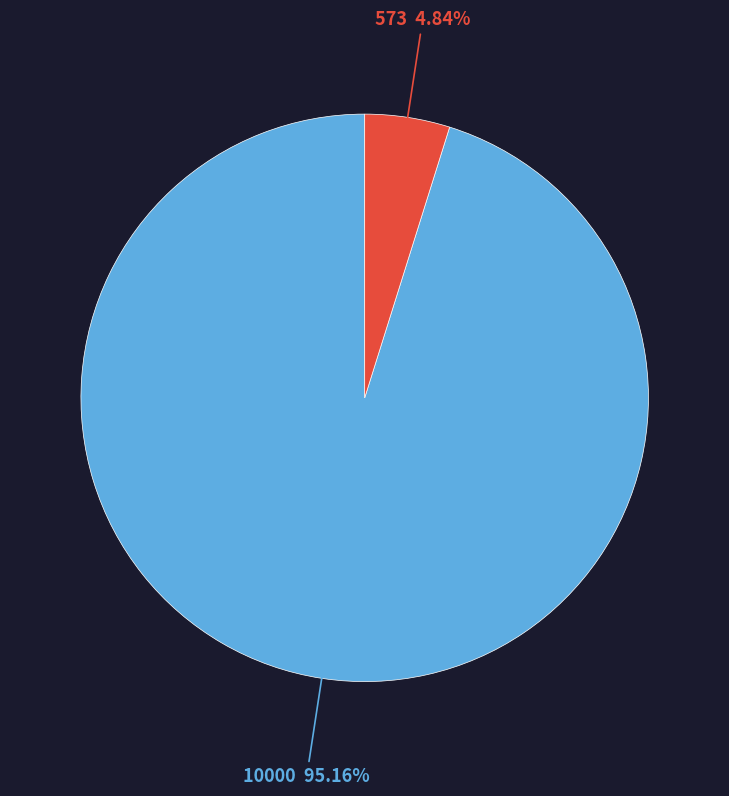

What portion of the pie excludes 10000?

4.8%